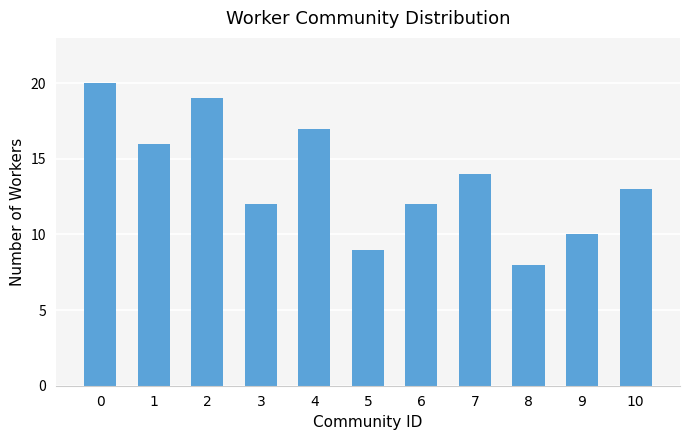

True or false: the data shows 20 at 0.

True